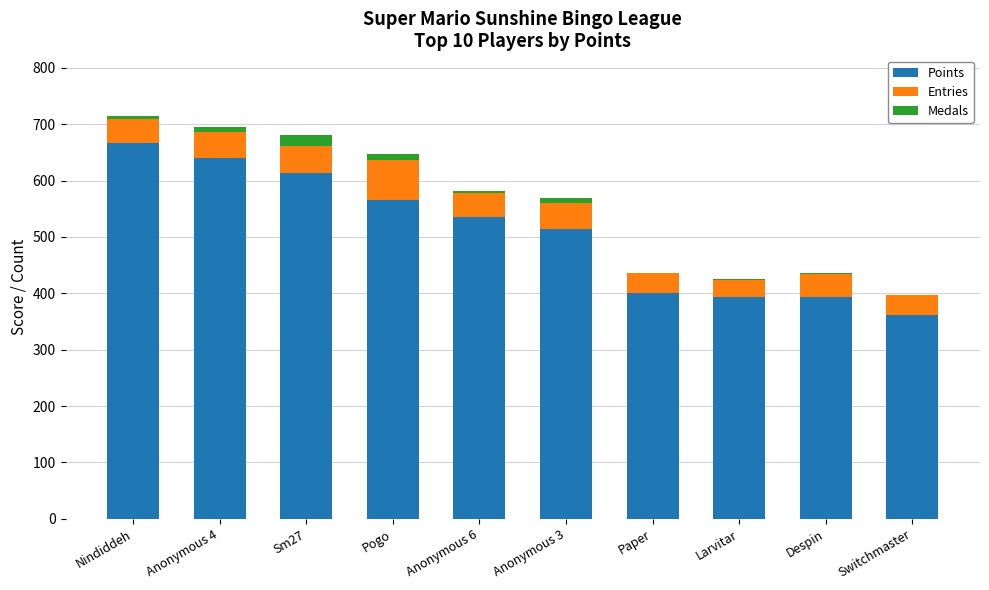

What is the highest value of the Points series?

667